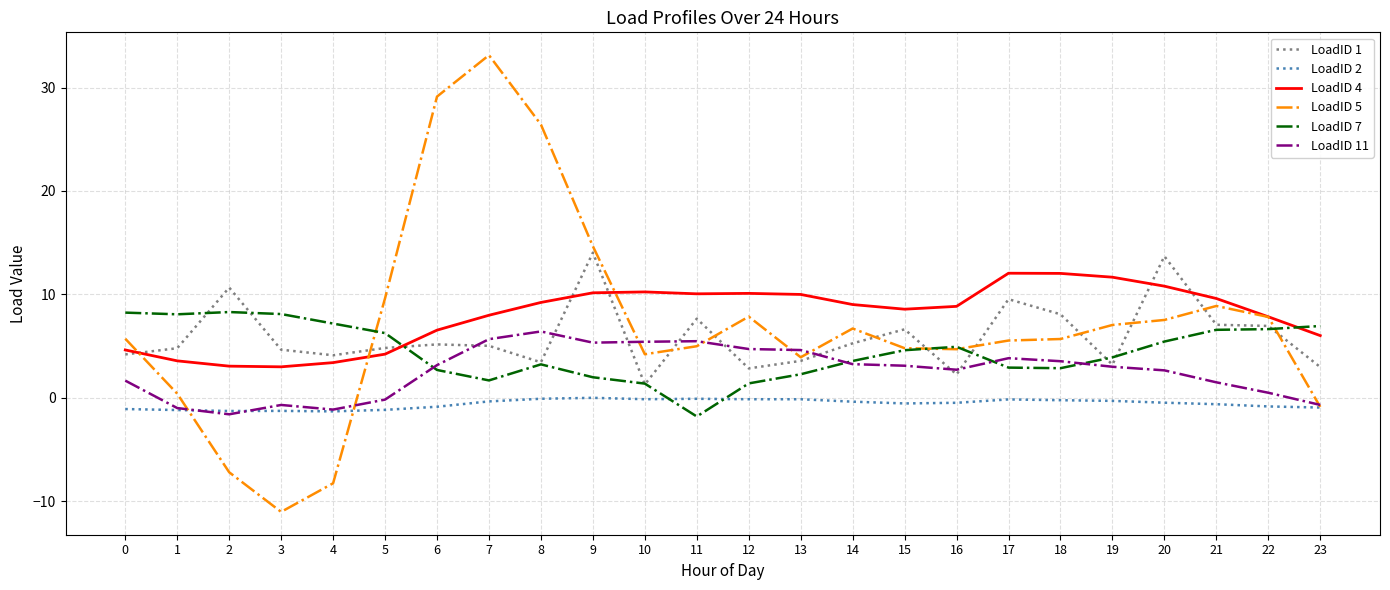

True or false: LoadID 2 has more than 2 interior local peaks.

True